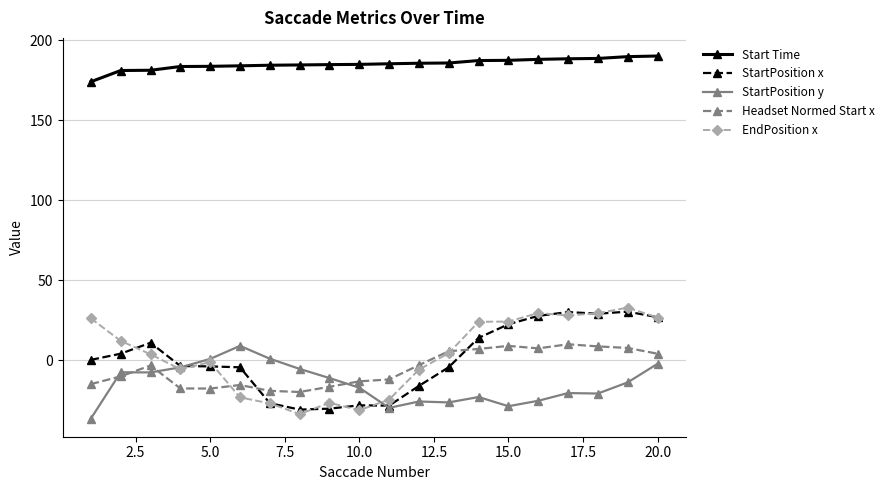

What is the maximum value for Headset Normed Start x?

10.0